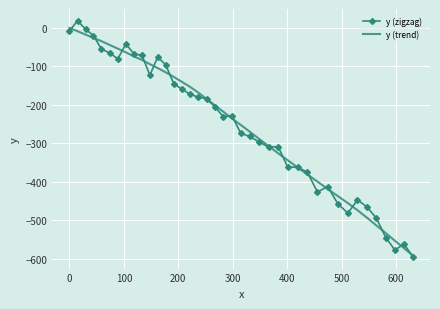

Which series has the widest spread of values?

y (zigzag)